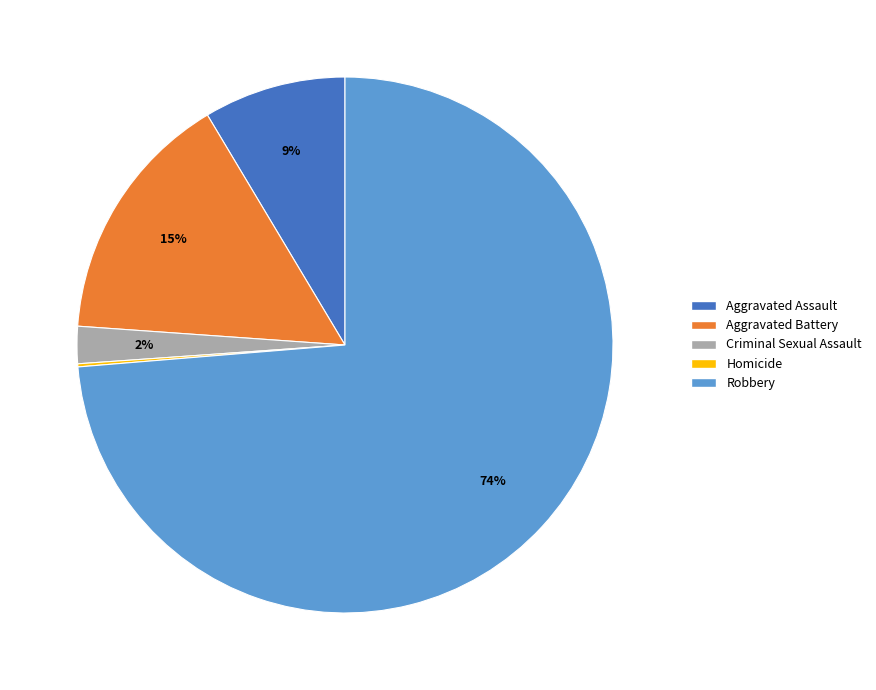

What percentage is the Aggravated Assault slice, to the nearest percent?

9%